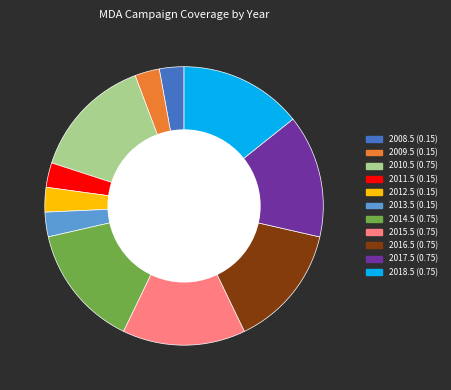

Does 2010.5 represent more than half of the total?

No